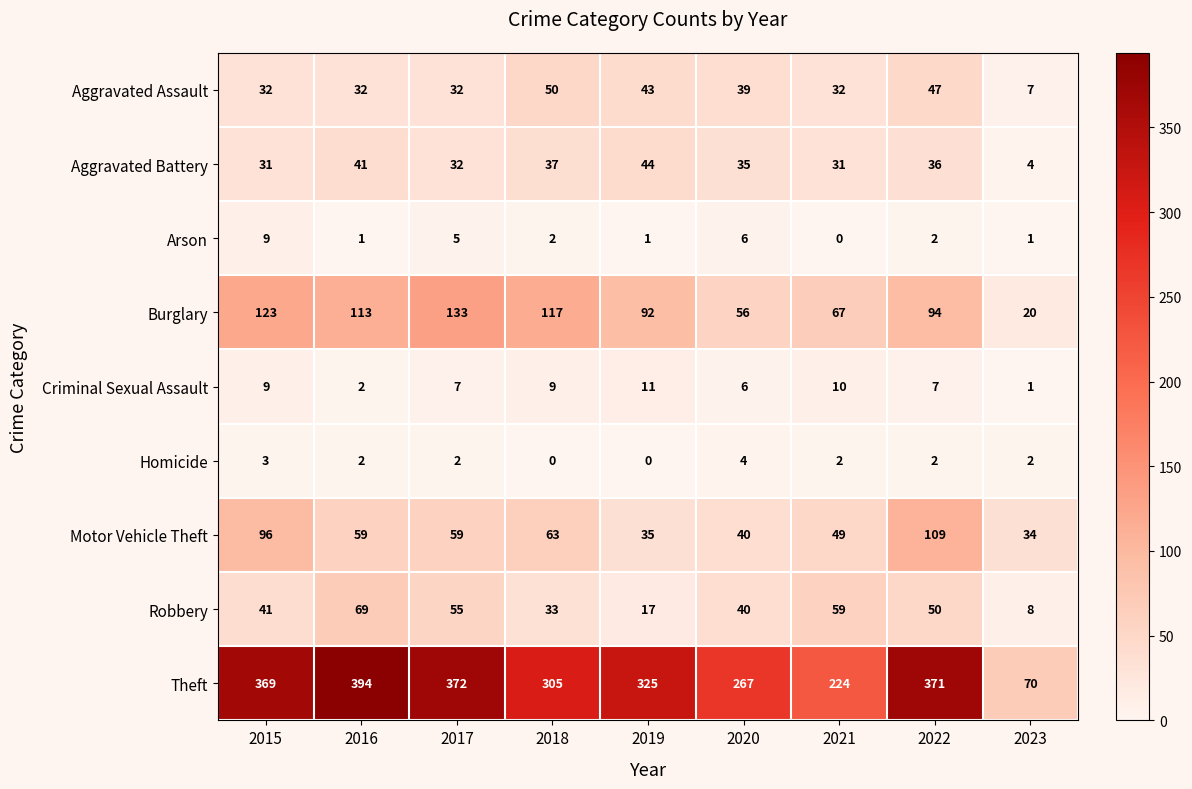

What is the total value across all series at 2021?

474